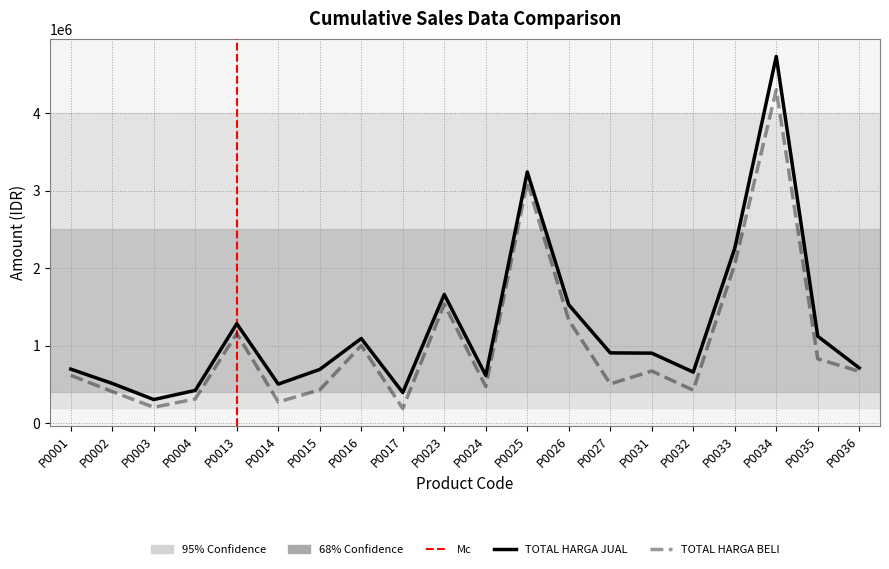

Does the chart display data point markers on the line(s)?

No